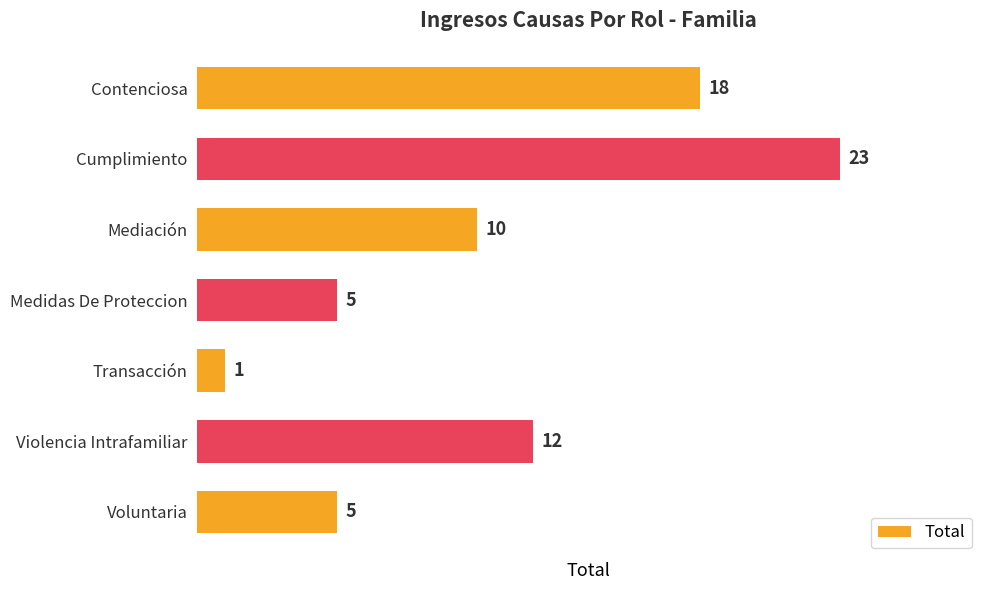

Reading top to bottom, extract all data points from this chart.

Contenciosa=18	Cumplimiento=23	Mediación=10	Medidas De Proteccion=5	Transacción=1	Violencia Intrafamiliar=12	Voluntaria=5